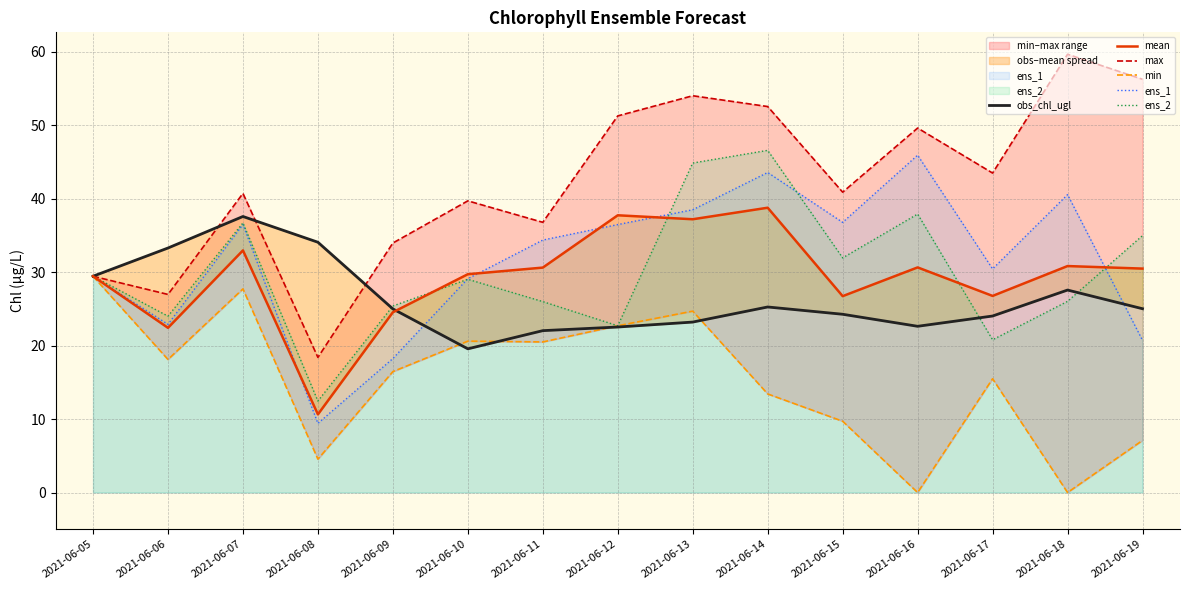

Where do obs_chl_ugl and min first cross each other?

2021-06-09 and 2021-06-10